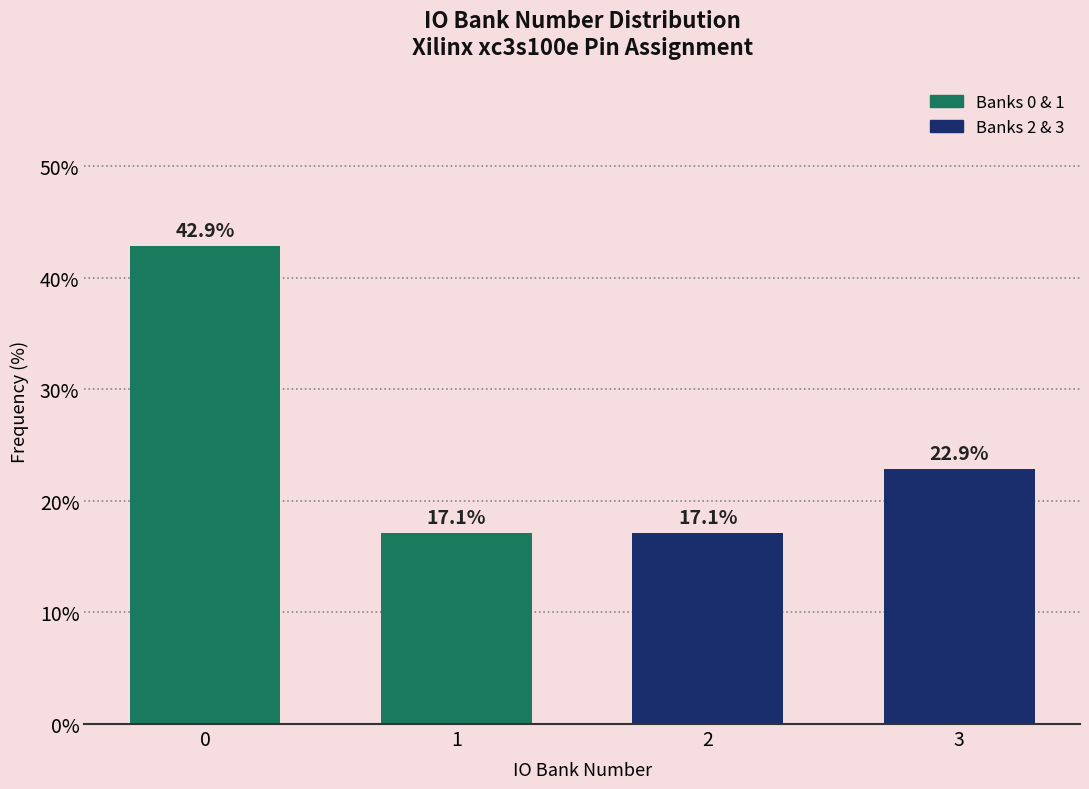

Reading left to right, extract all data points from this chart.

42.9	17.1	17.1	22.9